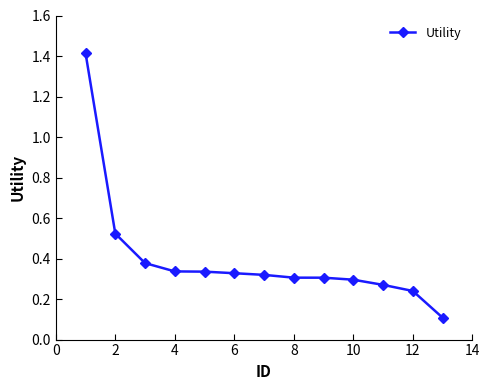

What is the sum of all values?

5.2